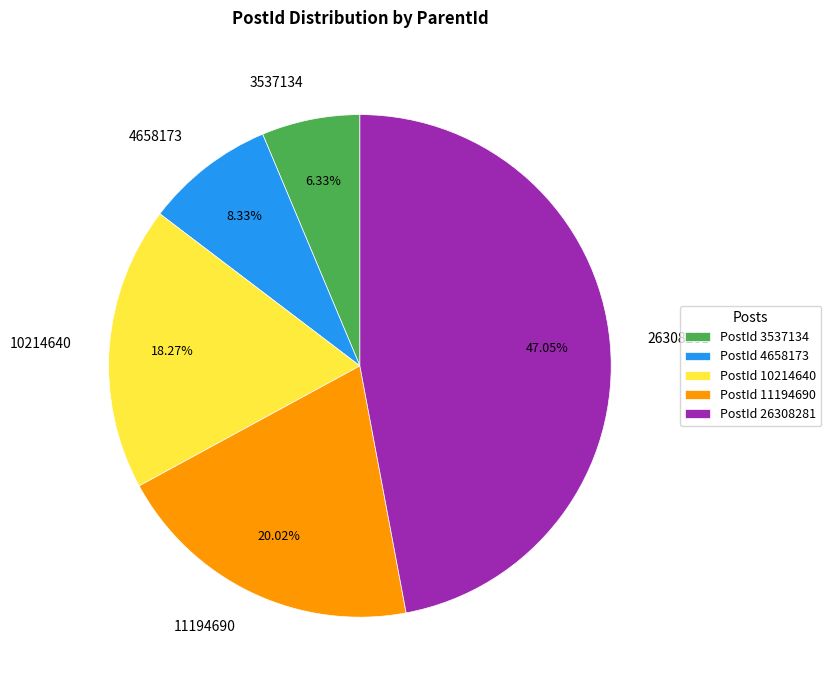

Does 4658173 represent more than half of the total?

No